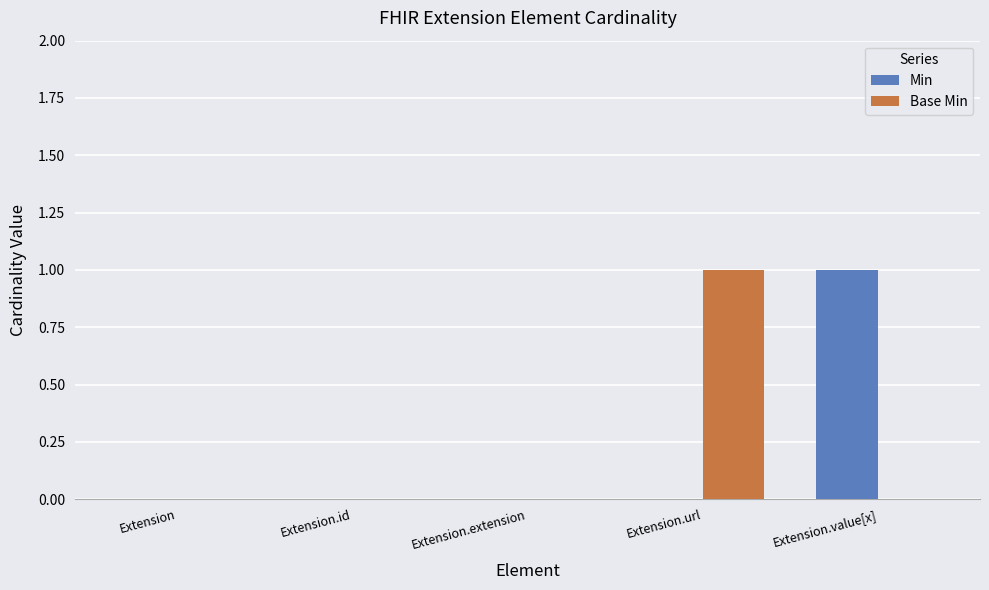

True or false: Base Min has a value of 1 at Extension.url.

True